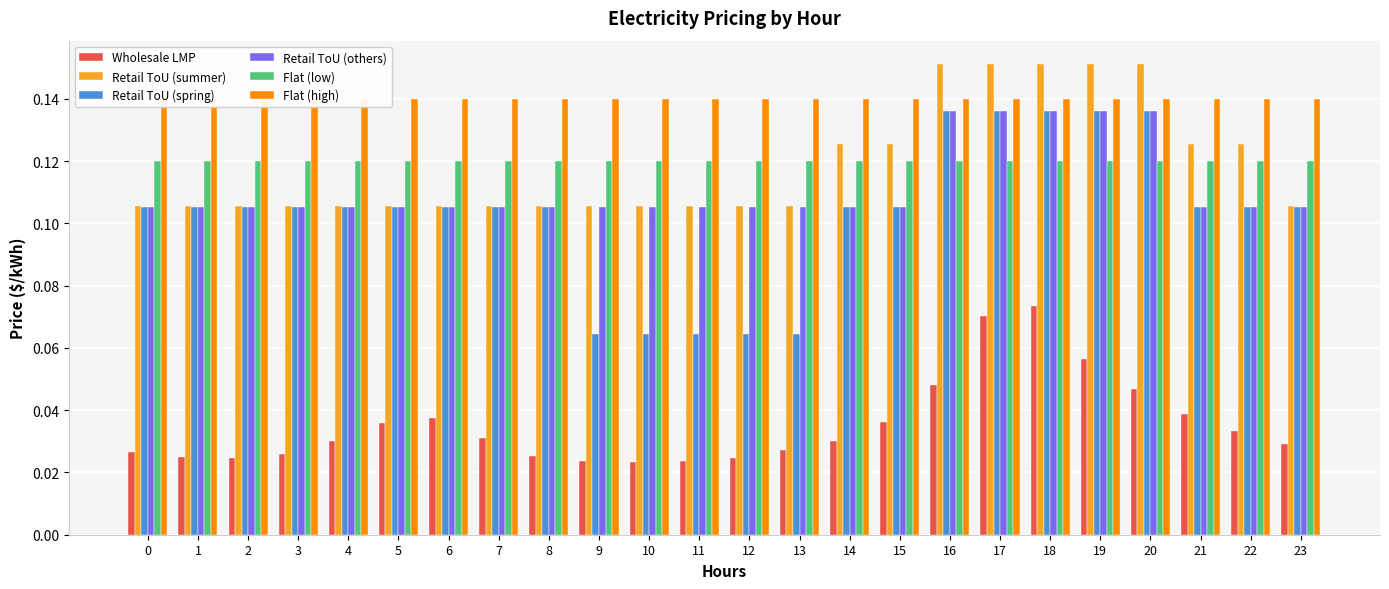

What is the difference between the highest and lowest values at 17?

0.1